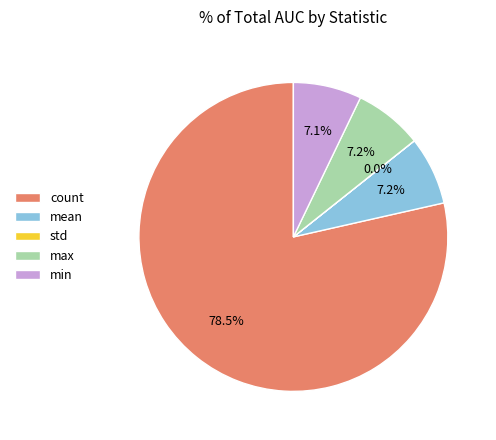

Is the sum of mean and min greater than half?

No